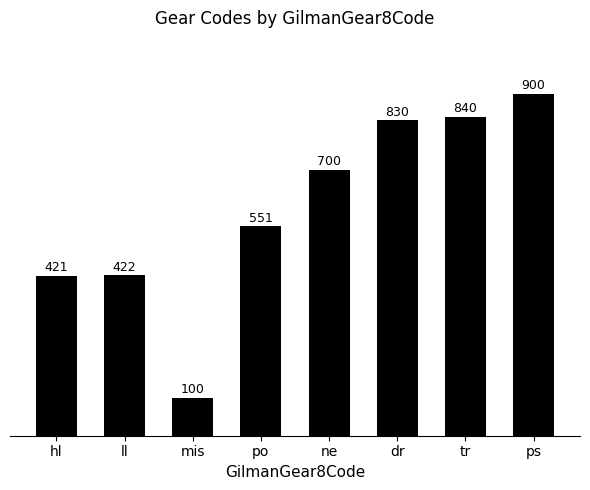

List the labels in order of value, smallest first.

mis, hl, ll, po, ne, dr, tr, ps